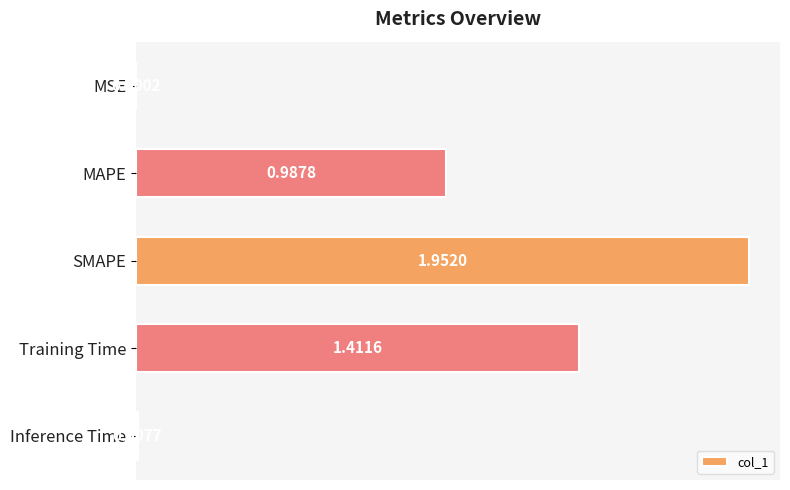

Which category has the highest value across all series?

SMAPE